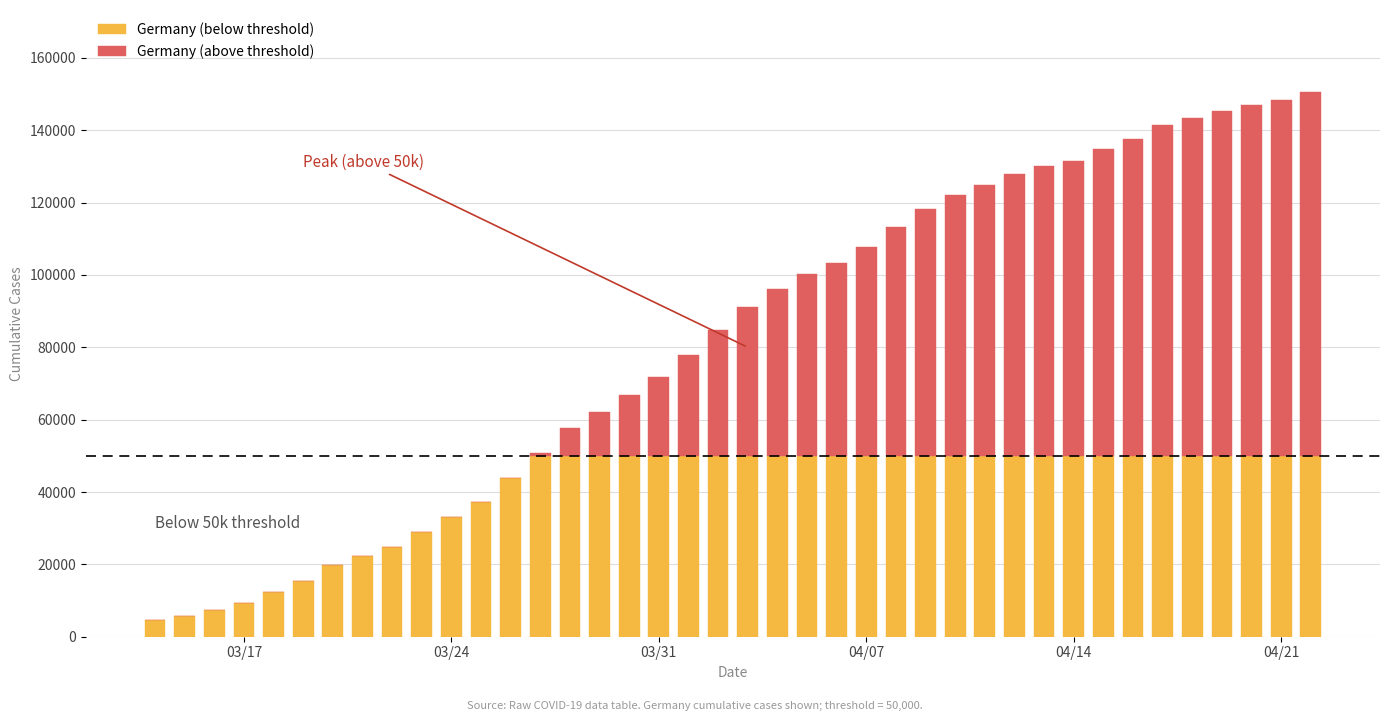

What are all the series names shown in the legend?

Germany (below threshold), Germany (above threshold)